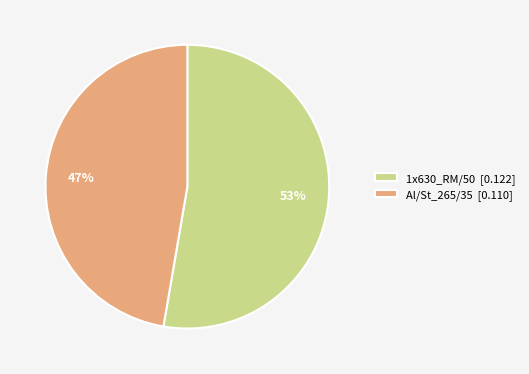

Is it true that Al/St_265/35 is 47% of the pie?

True